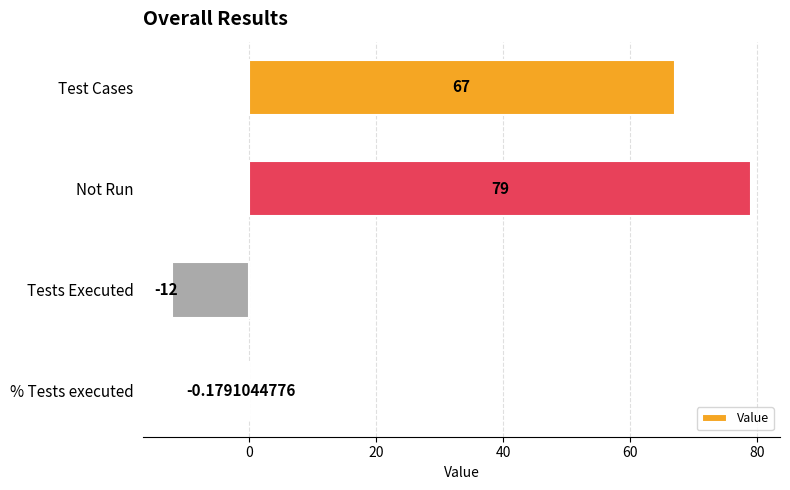

What is the sum of the values at Tests Executed and Not Run?

67.0